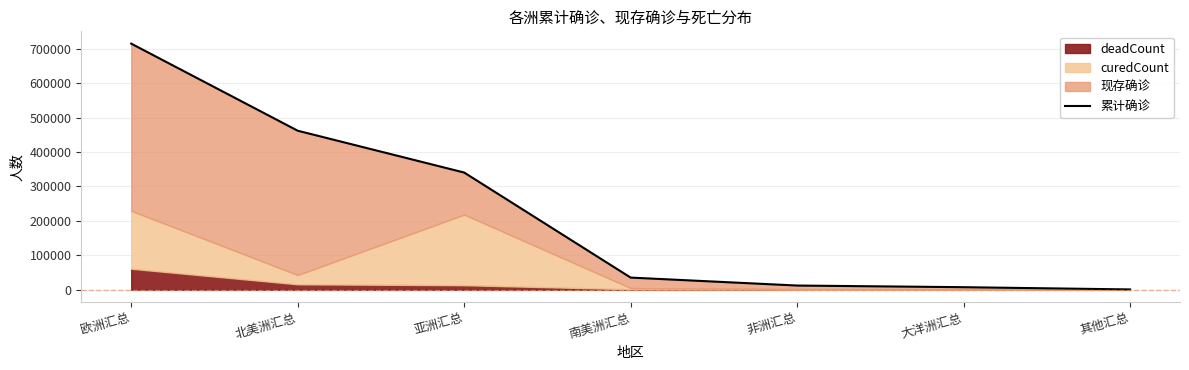

What is the approximate value at 大洋洲汇总, to the nearest 10?

7250